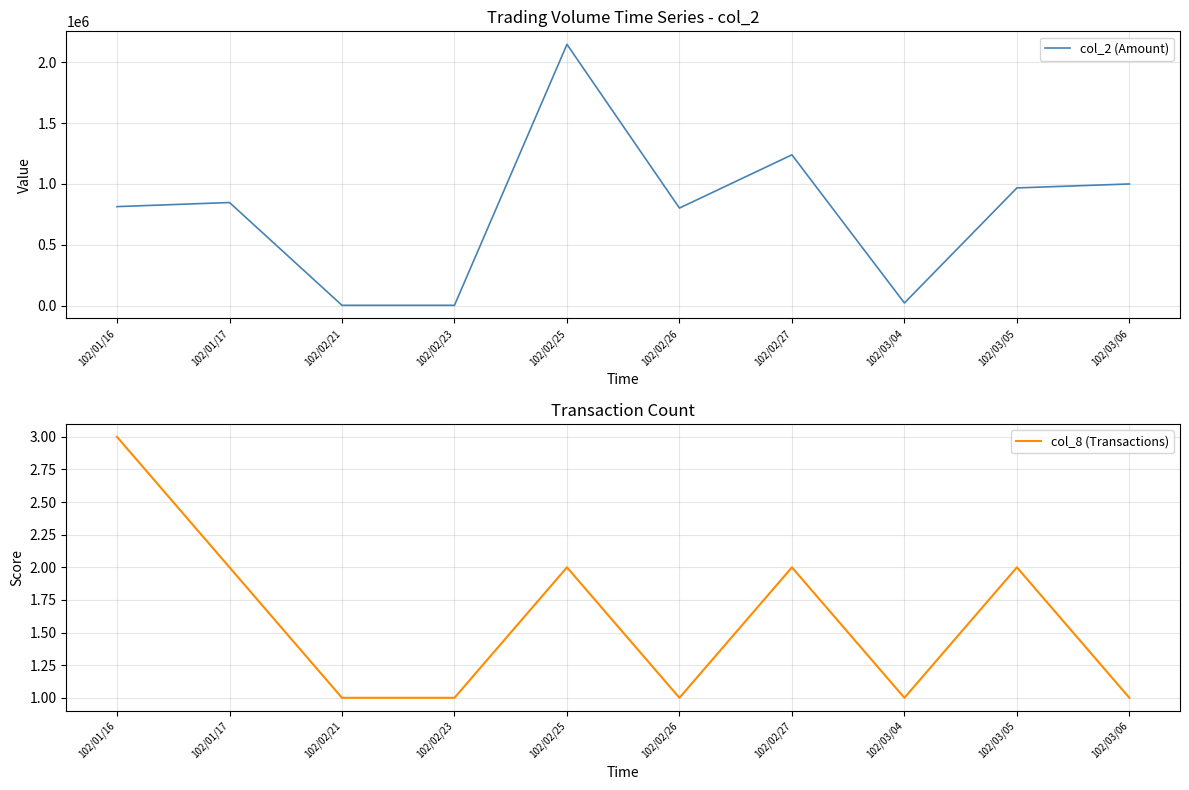

Where is col_2 (Amount) nearest to the value 1074740?

102/03/06